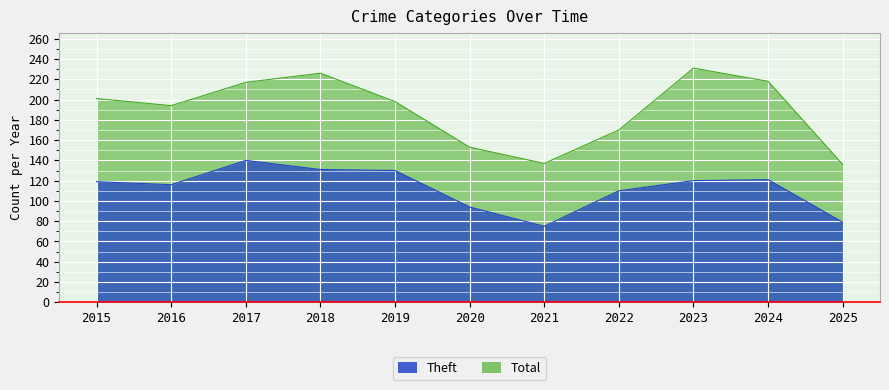

At which category does Theft reach its first local valley?

2016